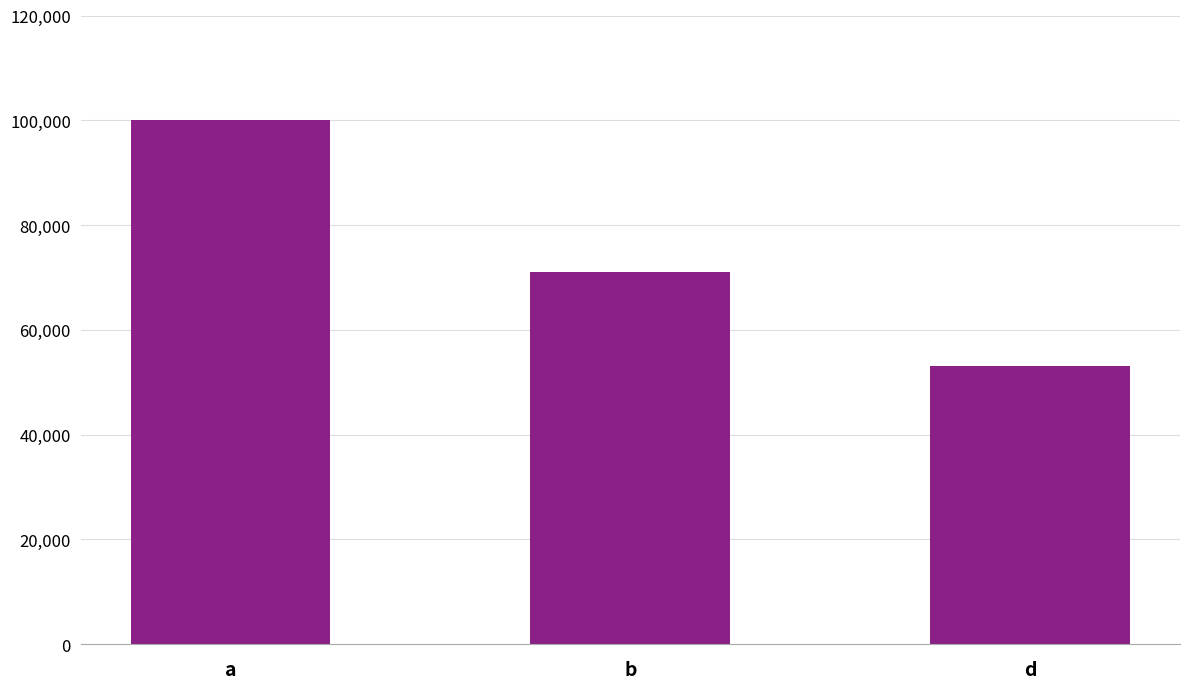

How many data points does each series have?

3